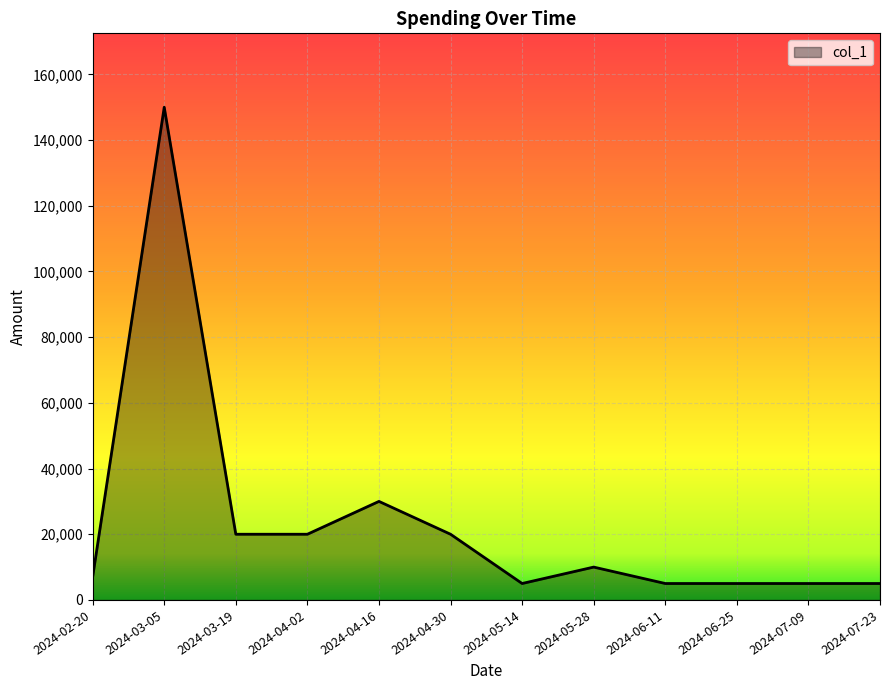

What is the change in value from 2024-02-20 to 2024-03-19?

+13000